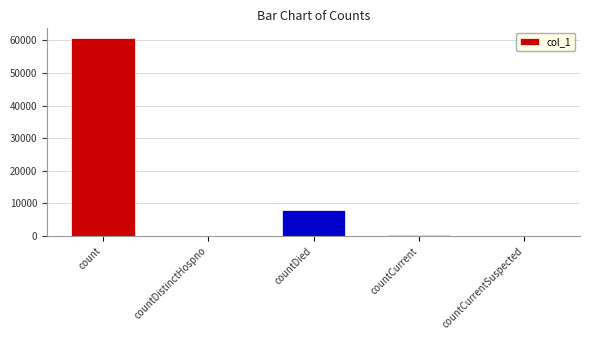

Where is the data nearest to the value 30322?

countDied